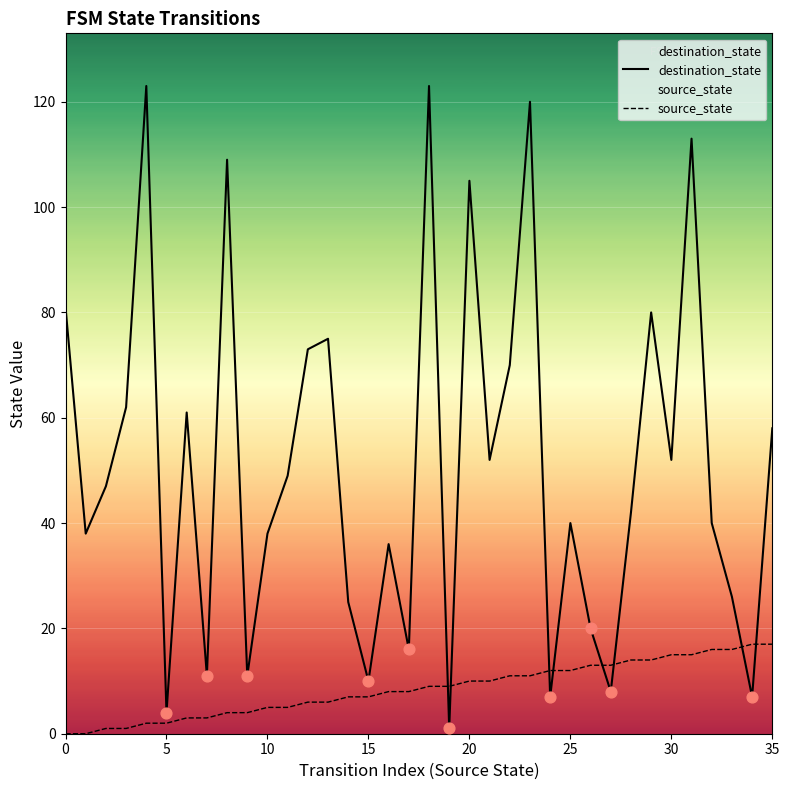

Is the value of destination_state at 0 greater than the value of source_state at 14?

Yes